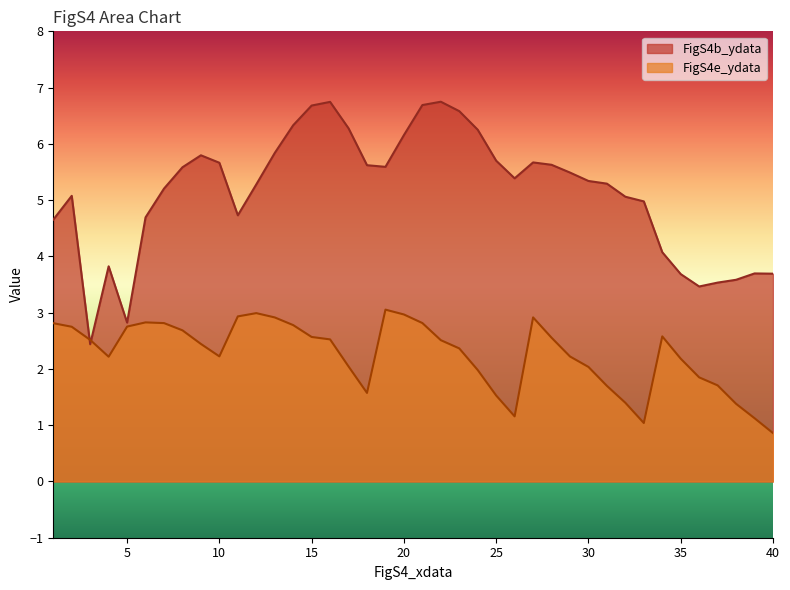

What is the value of the FigS4b_ydata point at the 34th from the left?

4.1